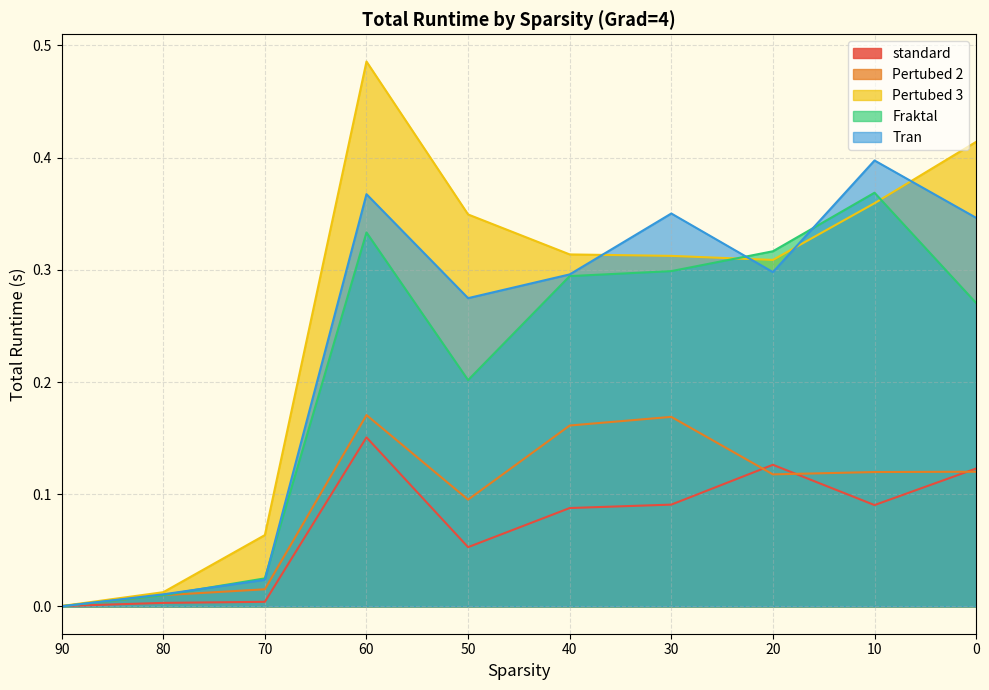

What is the sum of the Tran values at 40 and 50?

0.6